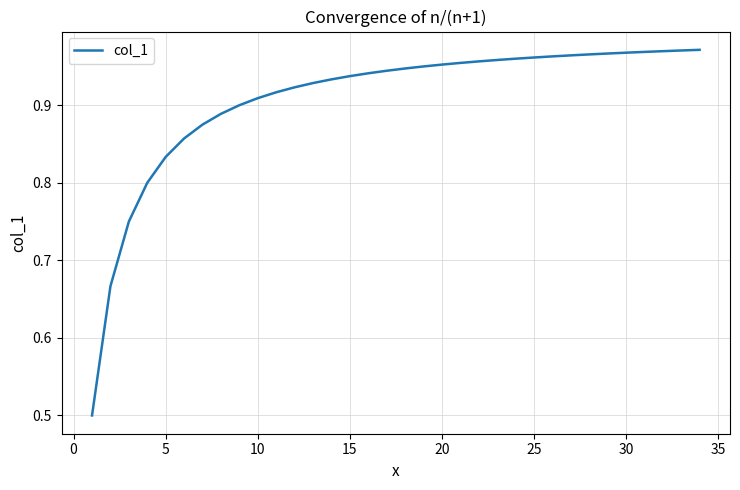

What is the smallest value displayed?

0.5